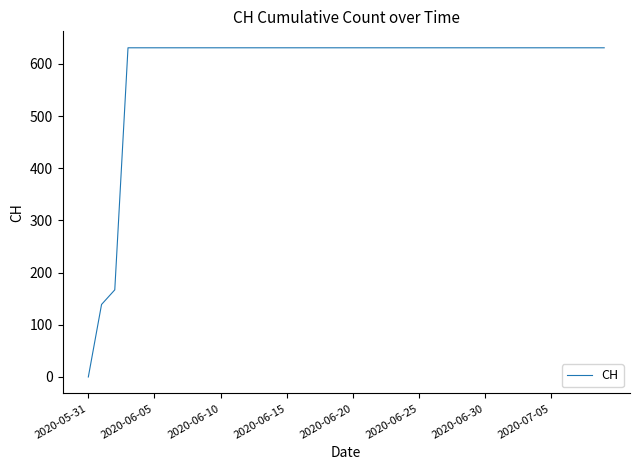

What is the greatest value displayed?

631